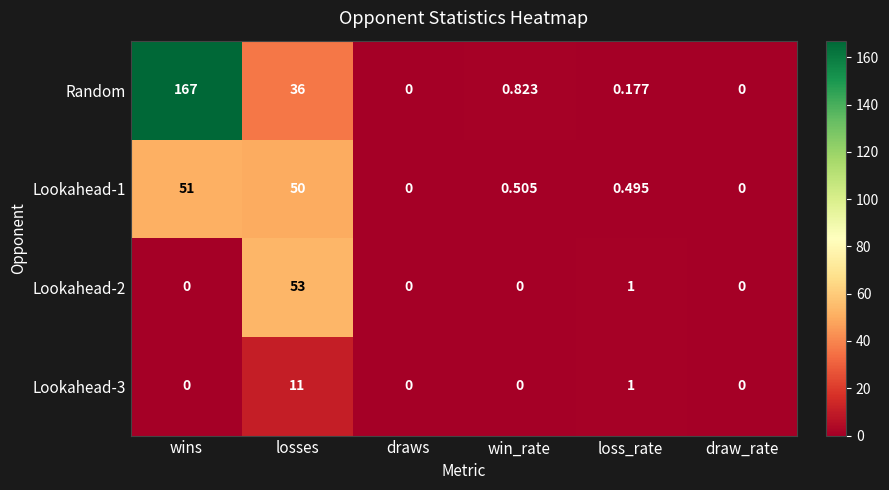

At which label is Lookahead-1 closest to 25?

win_rate